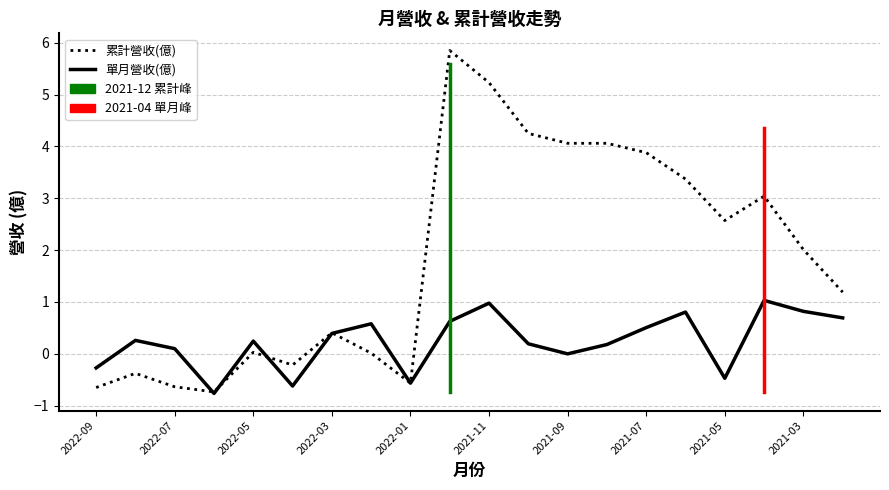

In 單月營收(億), how many points are lower than both neighbors (excluding endpoints)?

5